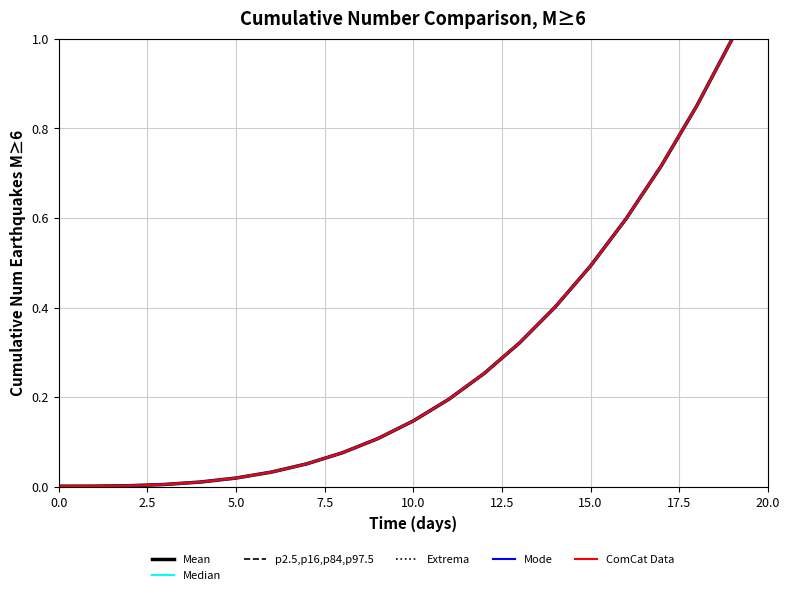

Does the chart have visible grid lines?

Yes